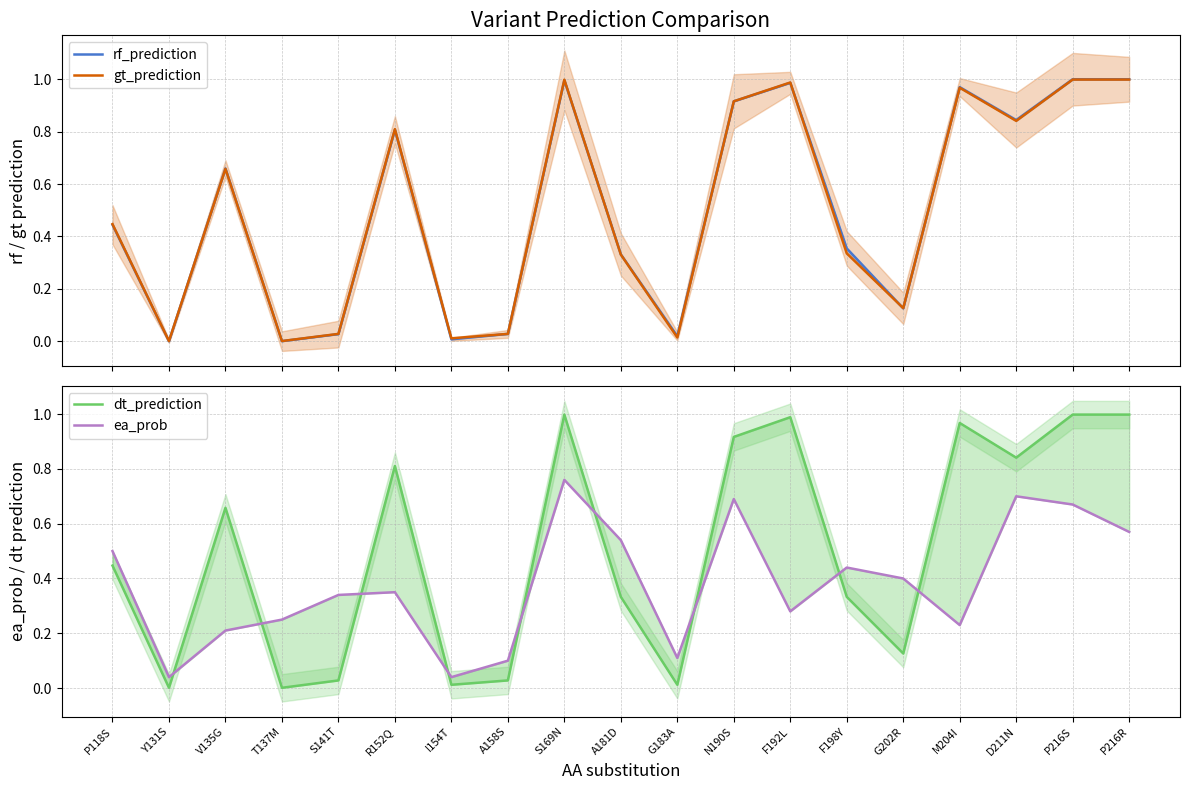

The value of gt_prediction at N190S is 0.9. True or false?

True